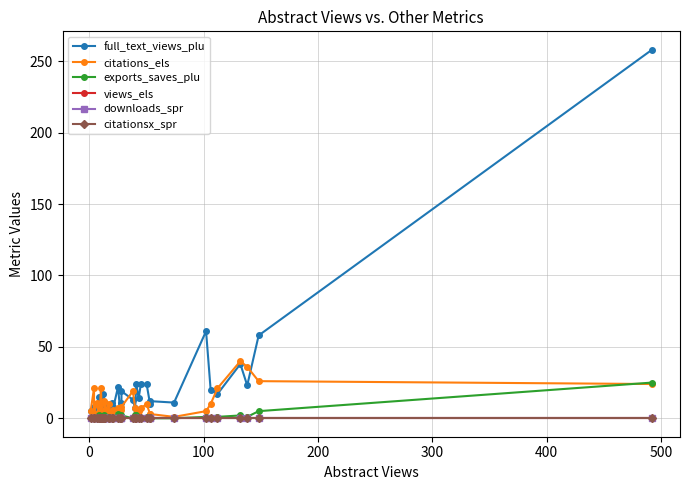

True or false: views_els and full_text_views_plu intersect in this chart.

False